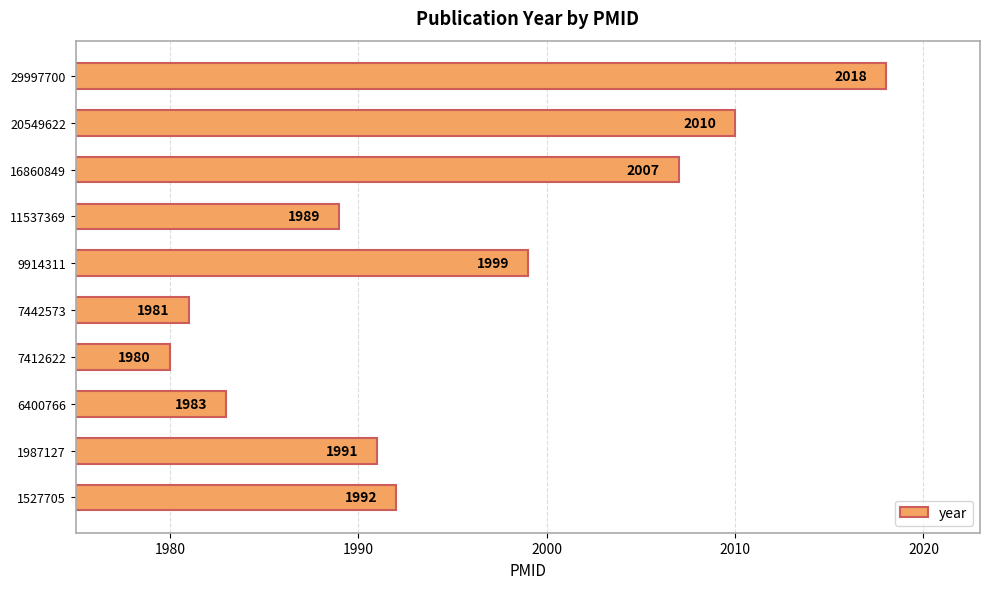

What is the maximum value shown in the chart?

2018